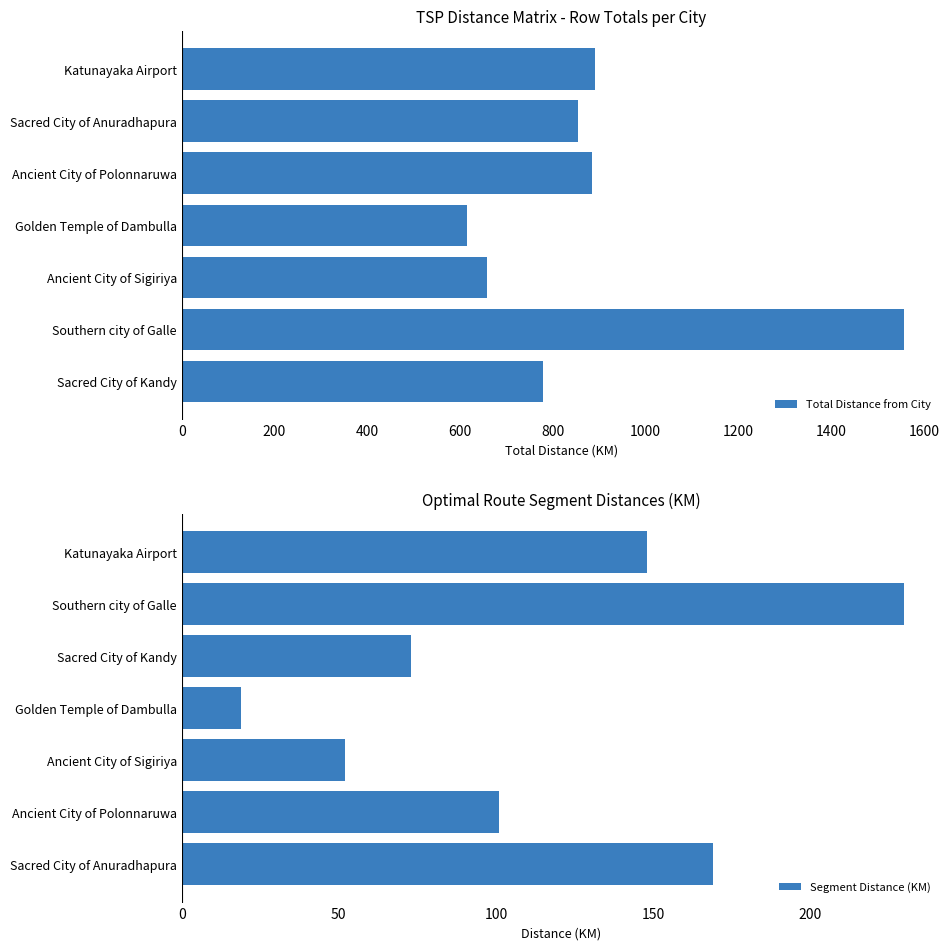

The value of Total Distance from City at Ancient City of Sigiriya is 659. True or false?

True